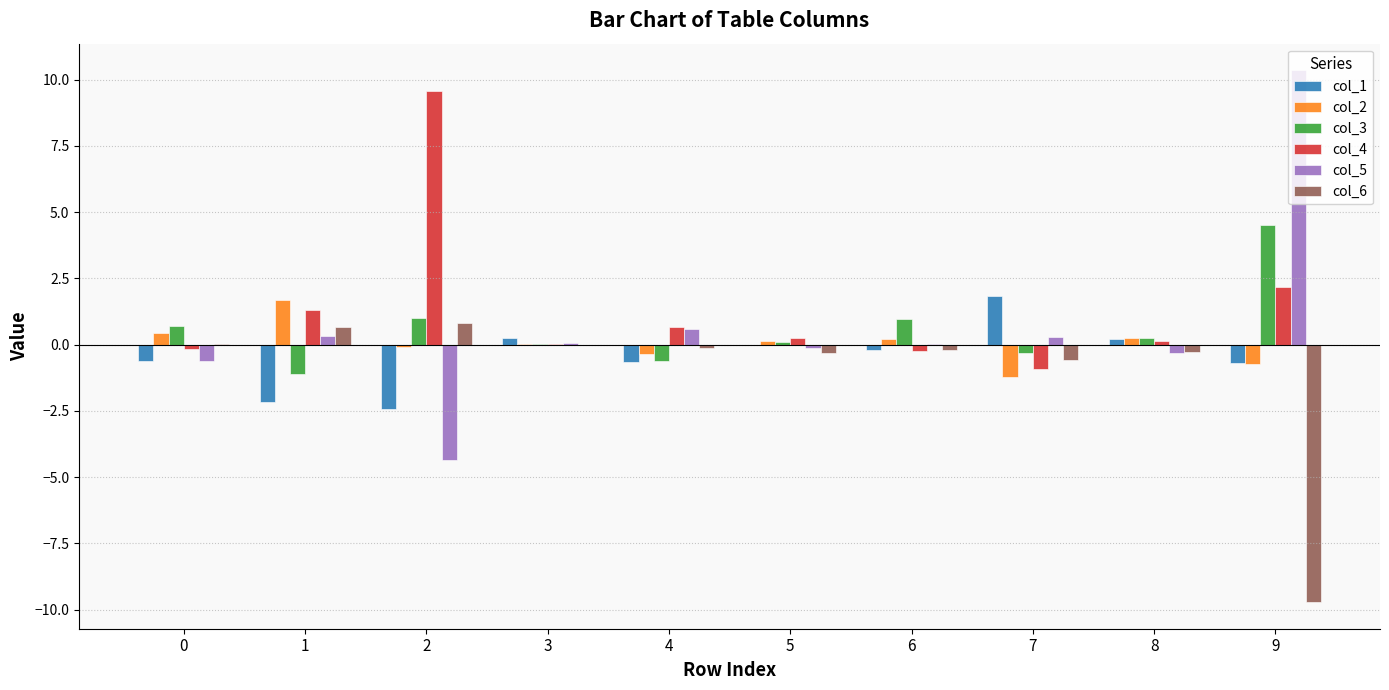

What is the maximum value shown in the chart?

10.4